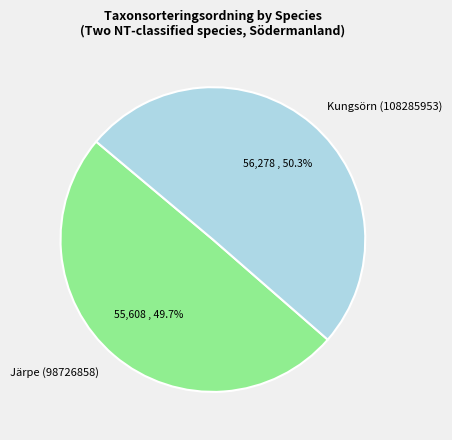

Which category has the biggest portion of the pie?

Kungsörn (108285953)